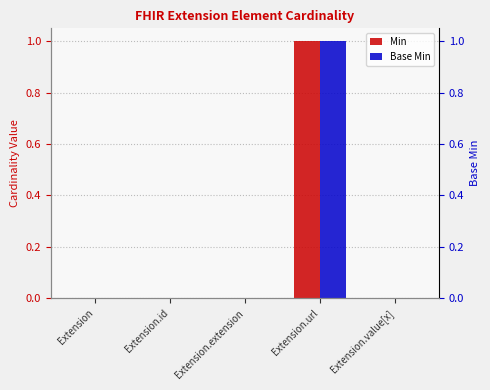

Between Extension.id and Extension.value[x], which series saw the biggest shift?

Min